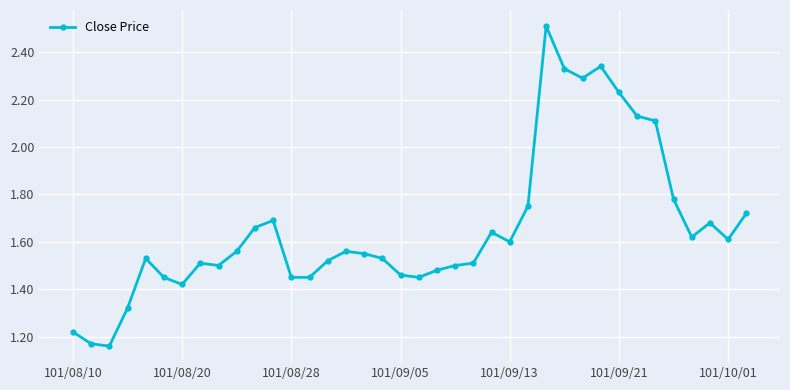

What is the sum of all values?

63.0